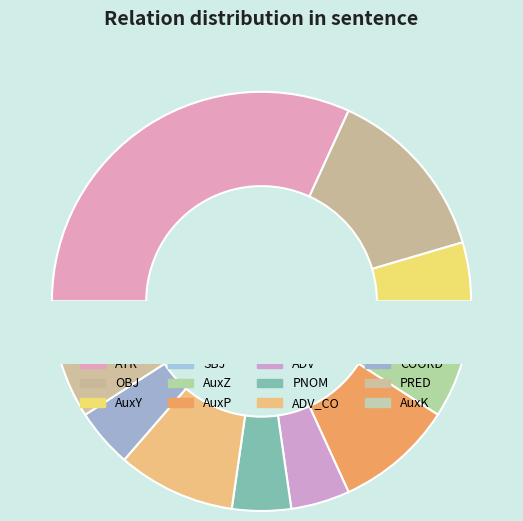

Which slice is the largest?

ATR